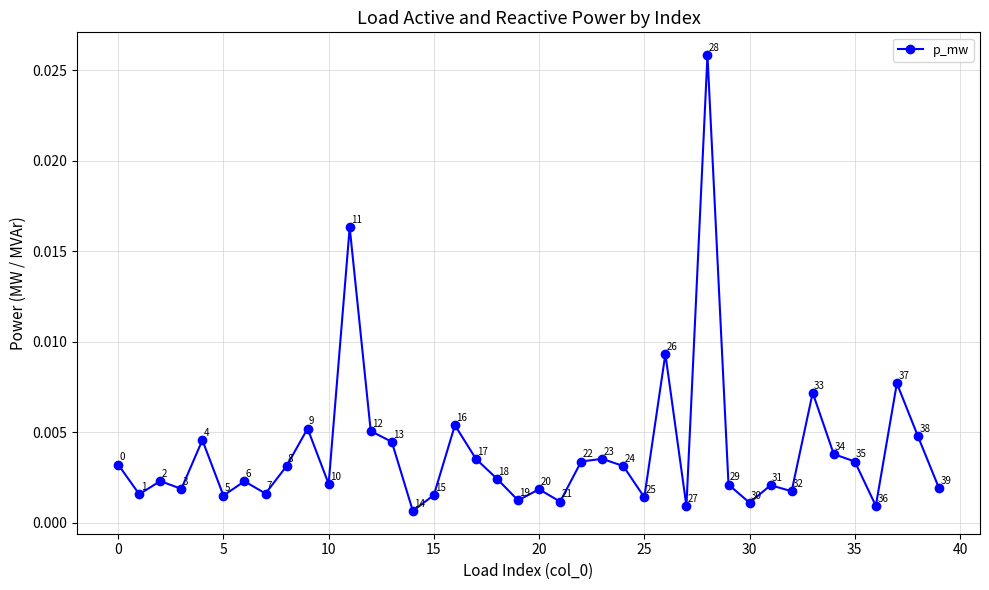

How many points are lower than both their immediate neighbors (excluding endpoints)?

13